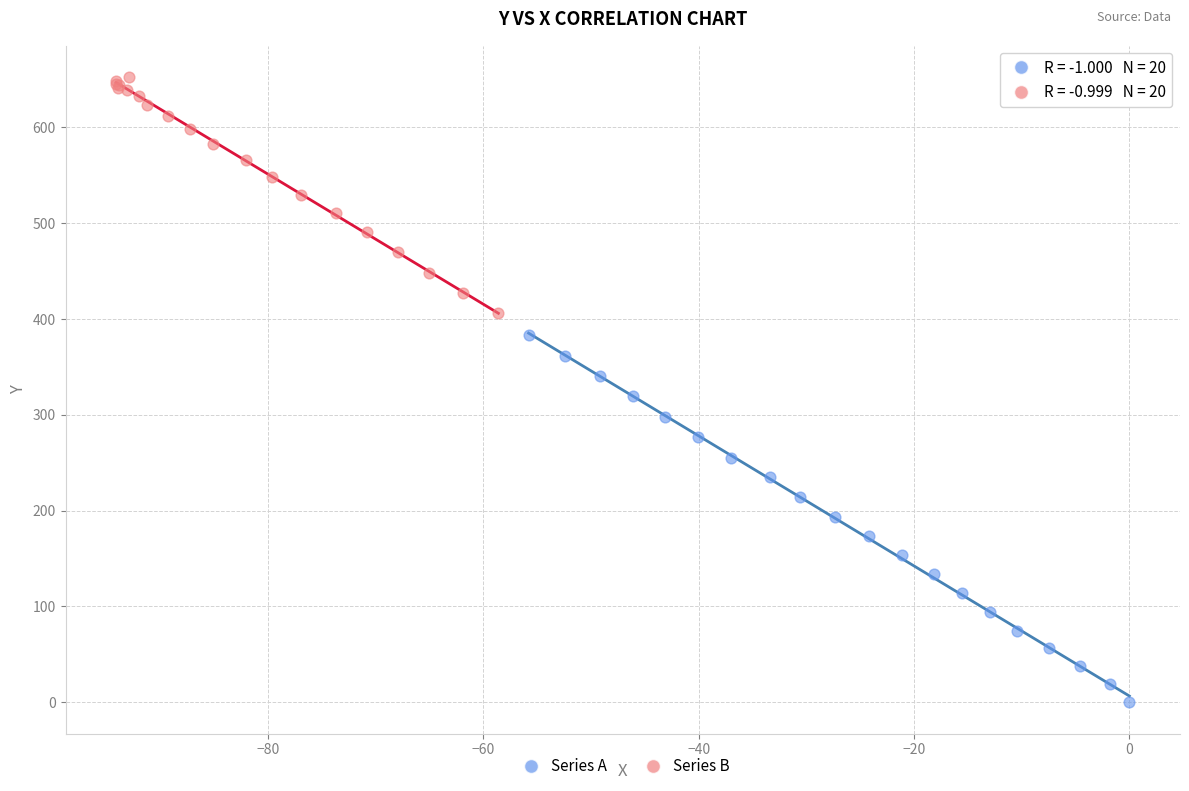

Which series reaches the maximum Y coordinate?

Series B